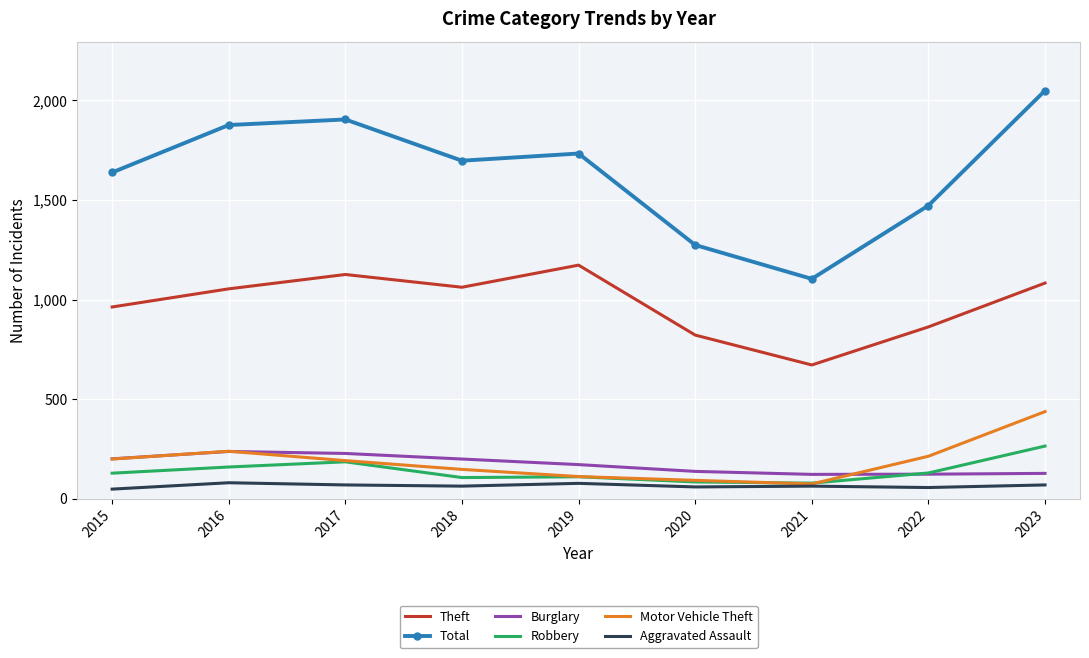

In Motor Vehicle Theft, how many points are lower than both neighbors (excluding endpoints)?

1